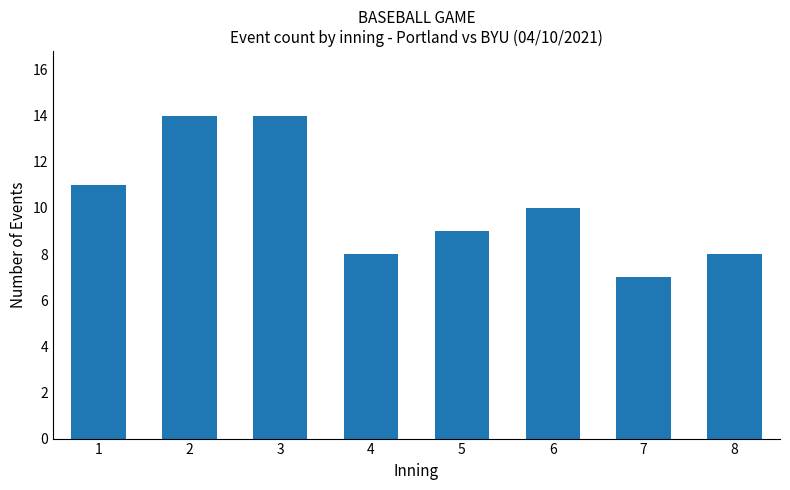

How many data points does each series have?

8